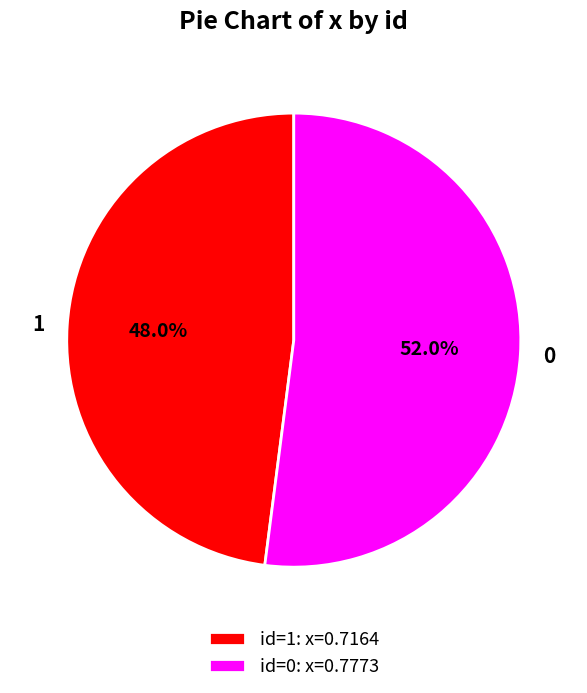

What is the total percentage of 1 and 0?

100.0%